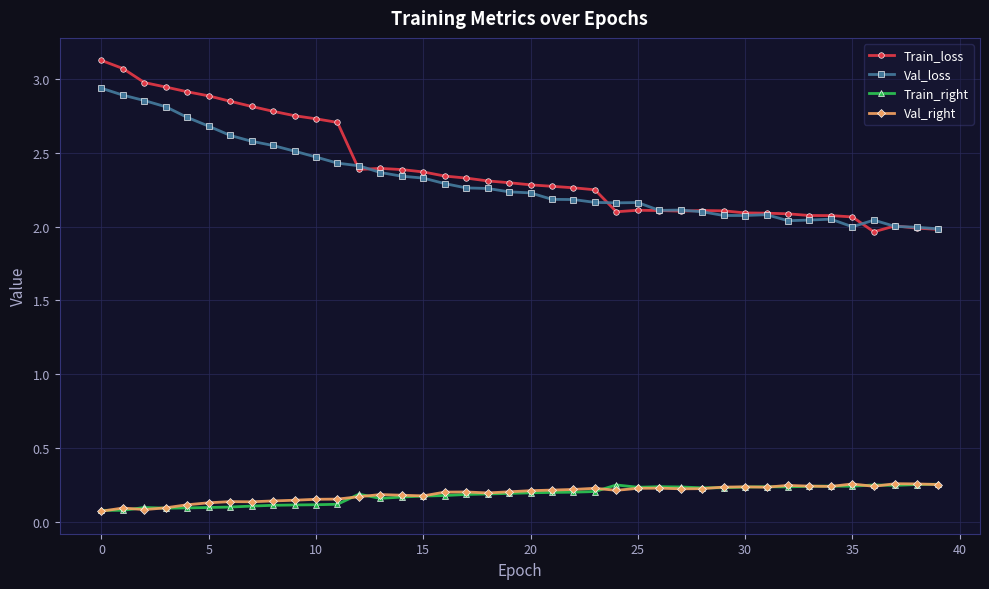

How many Train_right values are between 0 and 1?

40